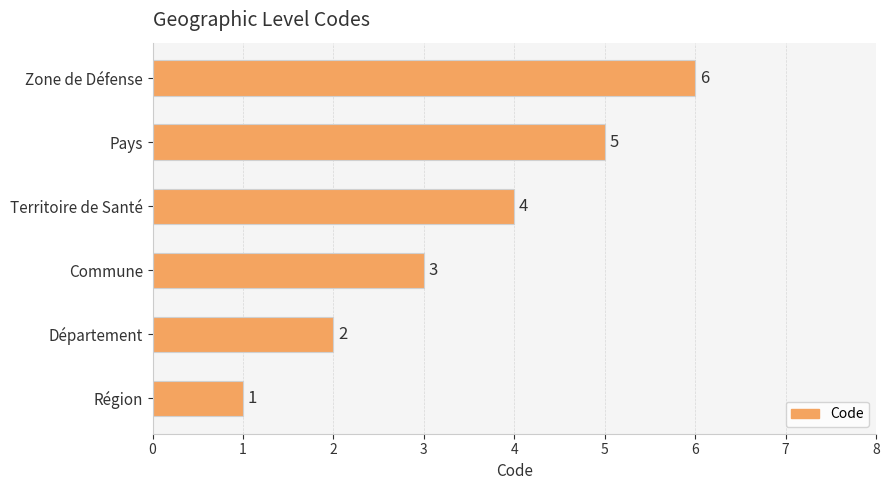

At which label is the value closest to 3?

Commune